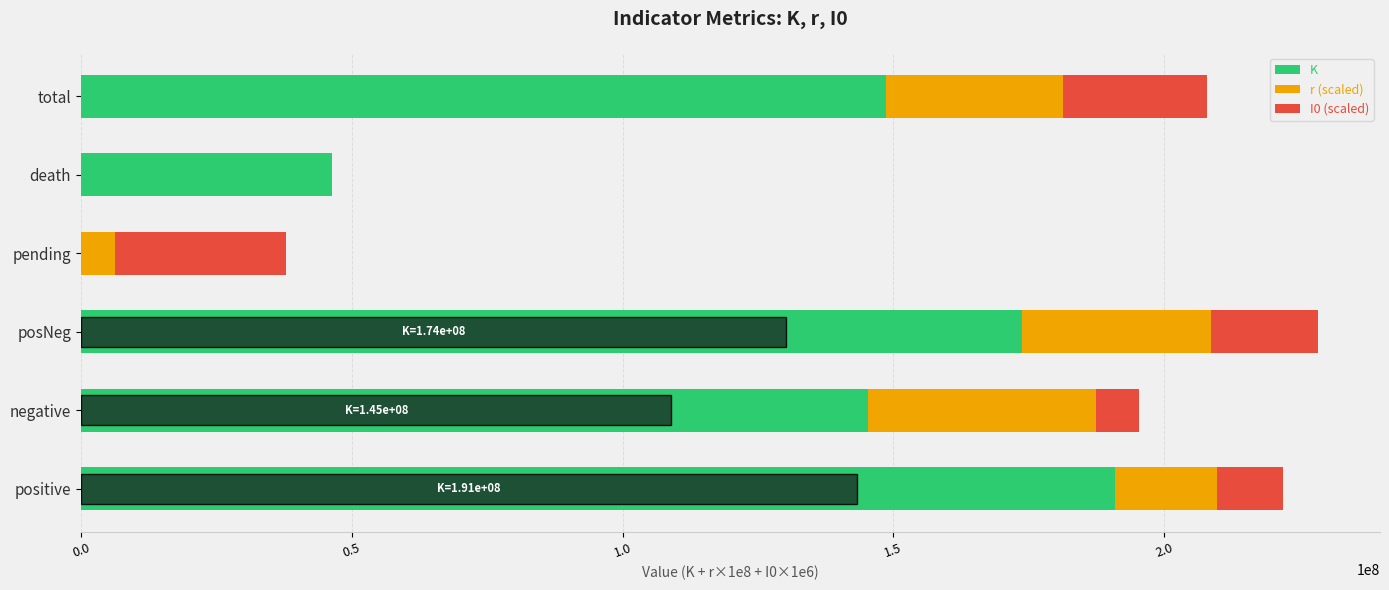

What is the maximum value for K?

190992953.4